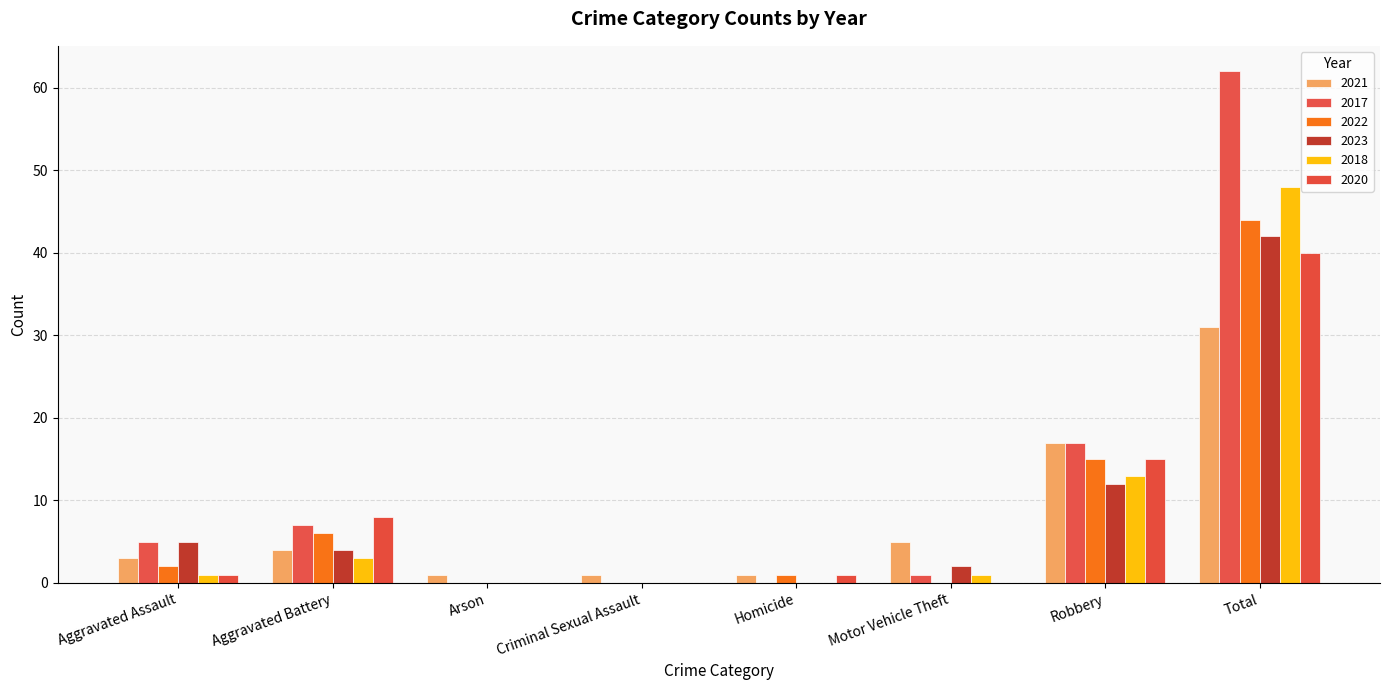

At Total, list the series in order from smallest to largest.

2021, 2020, 2023, 2022, 2018, 2017